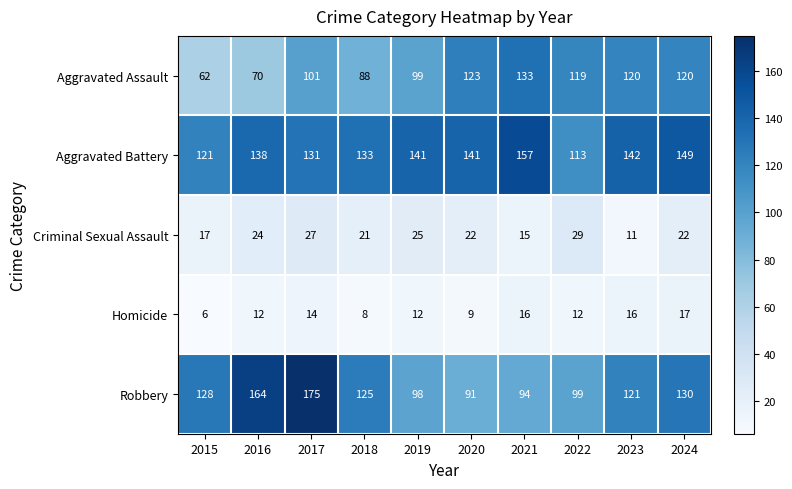

What is the difference between the Homicide values at 2017 and 2024?

3